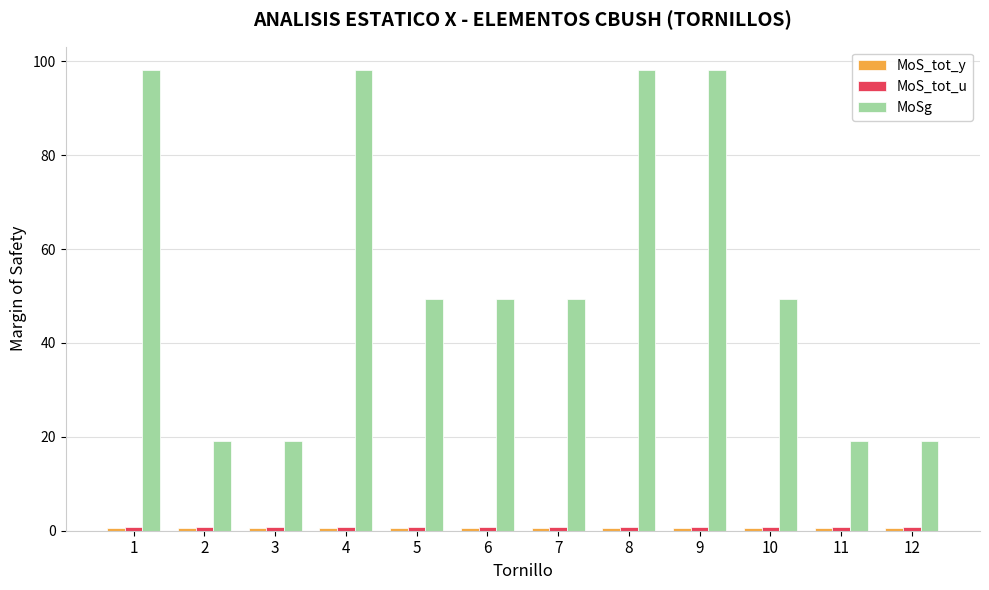

Between 3 and 8, which series saw the biggest shift?

MoSg